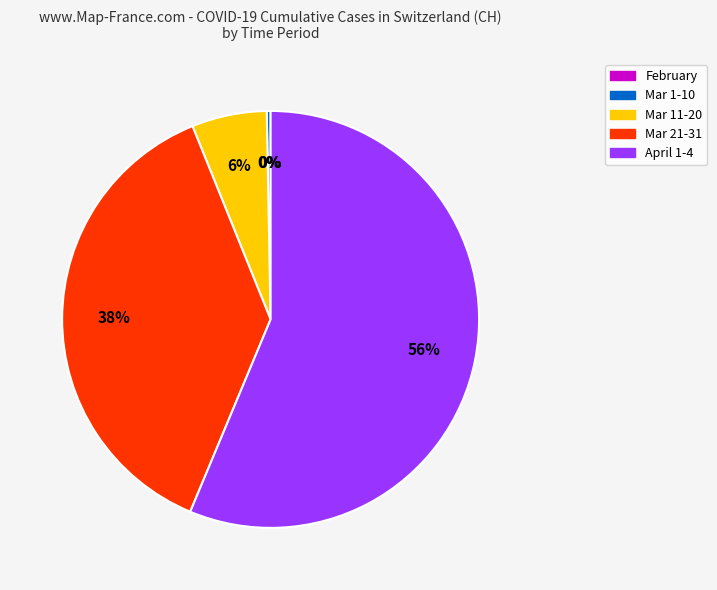

To the nearest percent, what is the average slice percentage?

20%